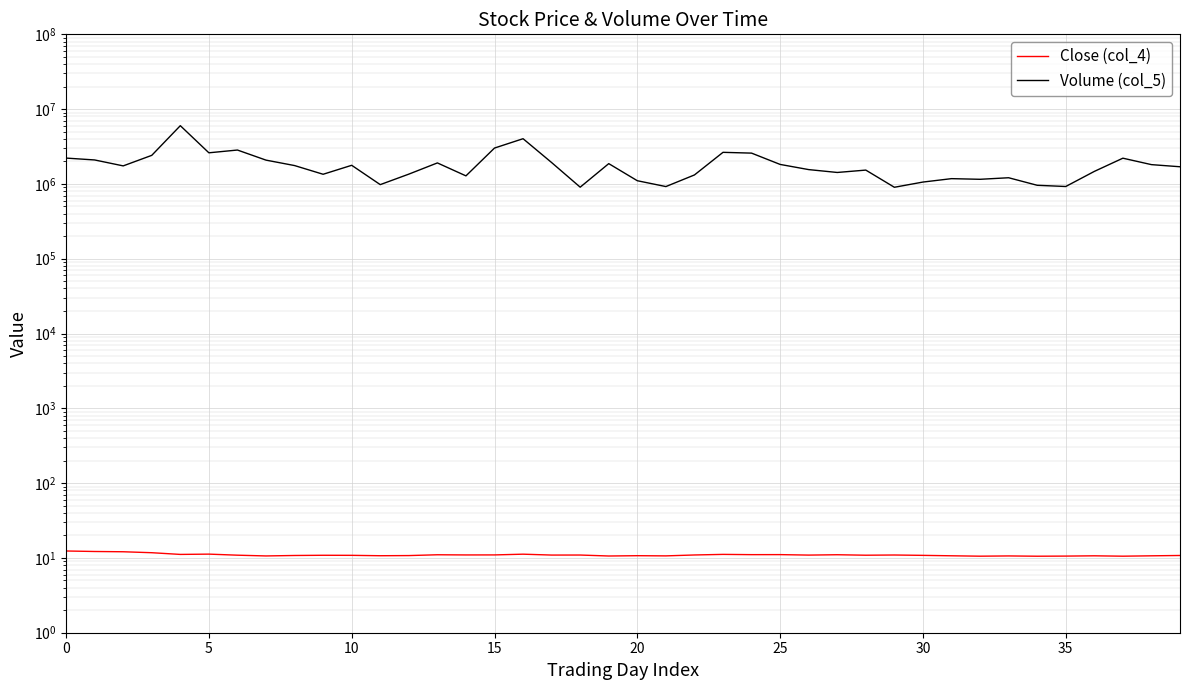

Does the chart display data point markers on the line(s)?

No